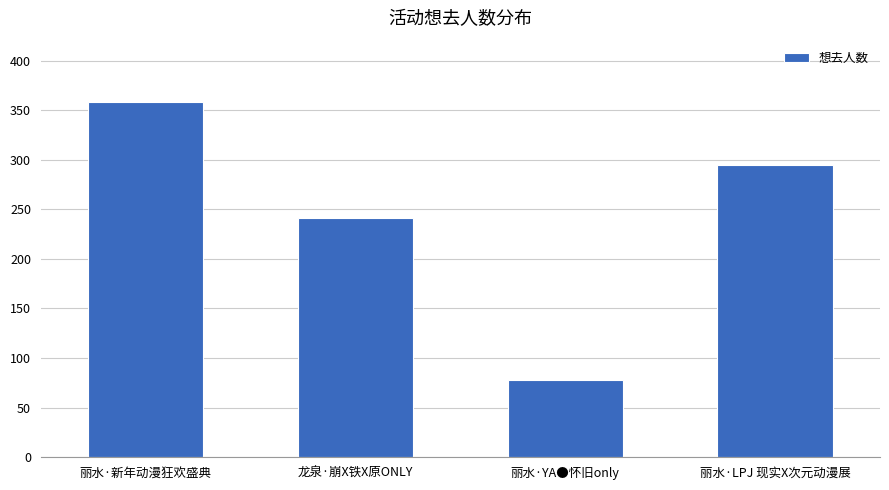

What is the label of the 4th bar from the right?

丽水·新年动漫狂欢盛典